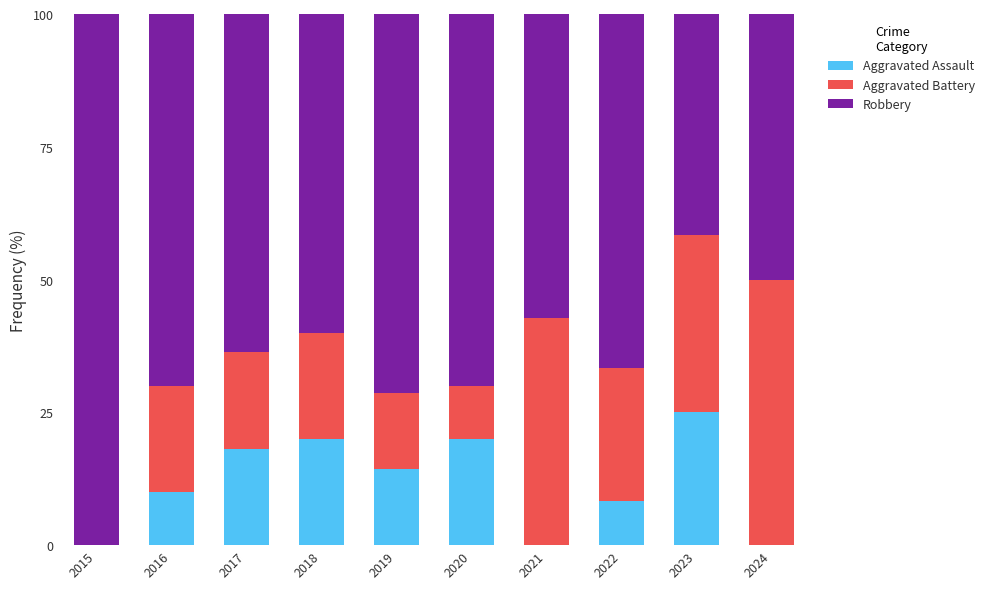

What is the sum of the Aggravated Assault values at 2016 and 2022?

18.3